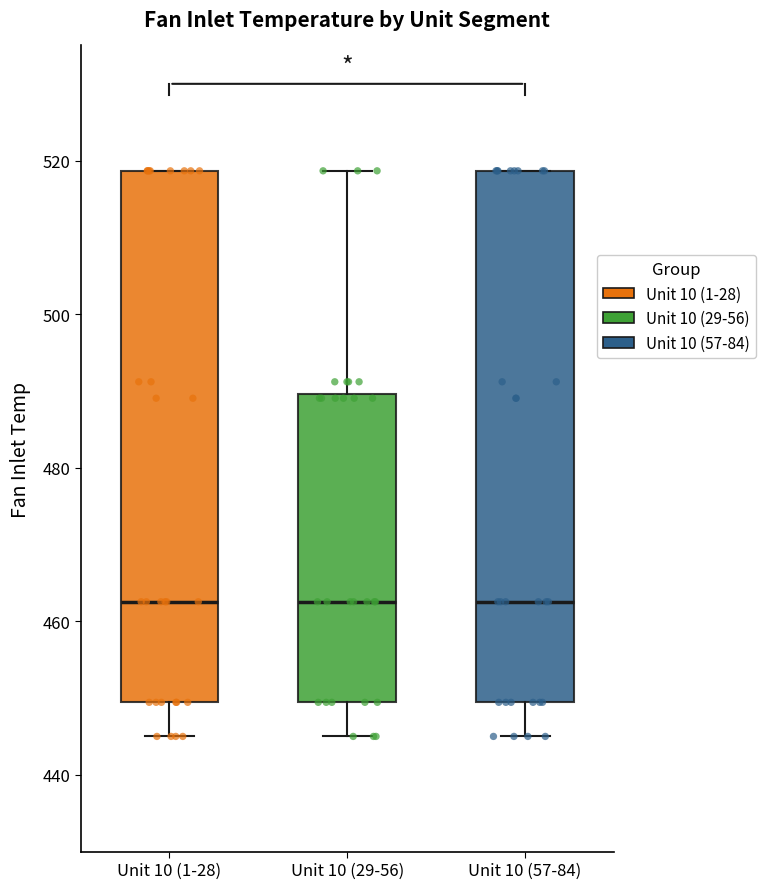

Where is the upper edge of the box for Unit 10 (57-84) on the y-axis? The values are not printed on the chart, so give them approximately, as read against the axis.

518